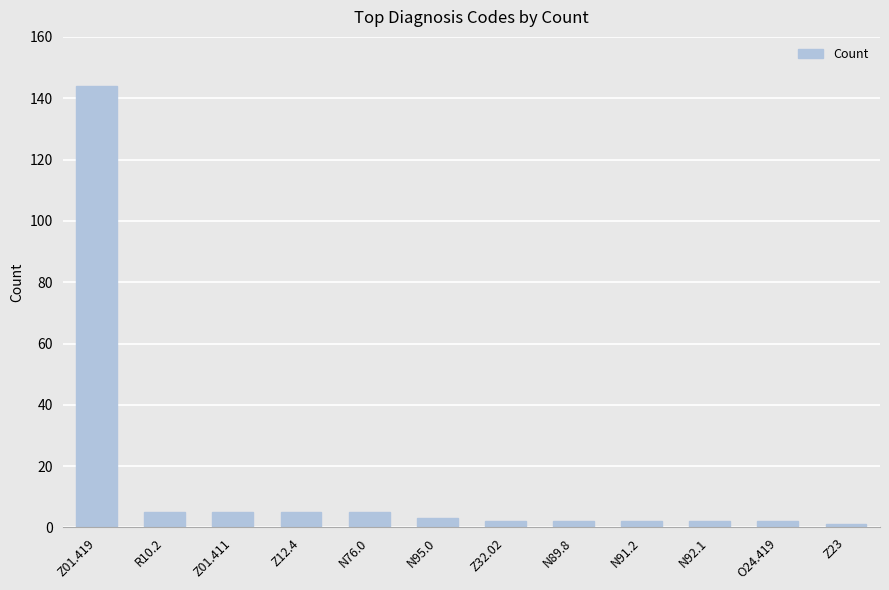

How many bars are there in total?

12